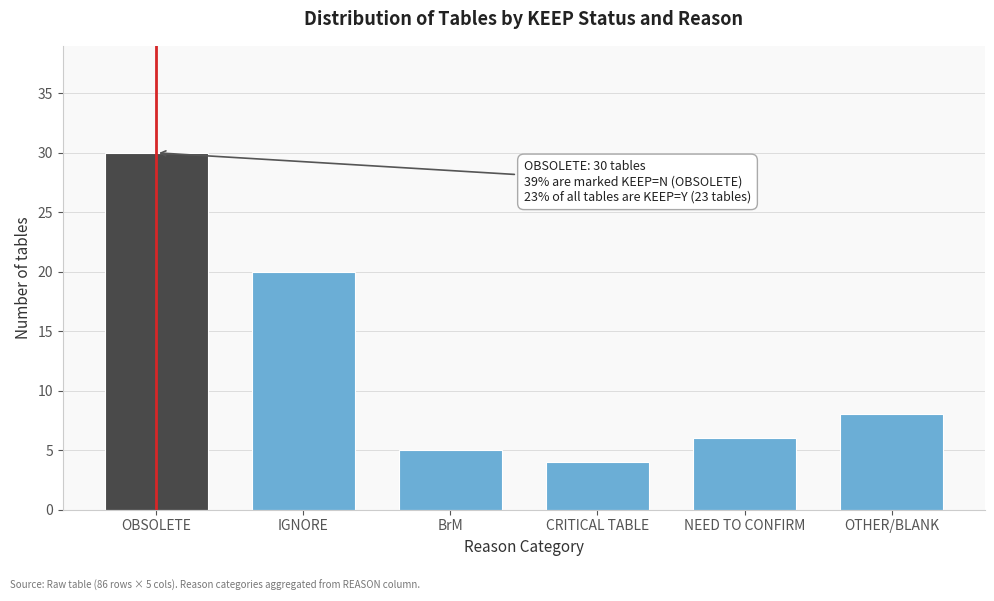

Reading left to right, extract all data points from this chart.

30	20	5	4	6	8